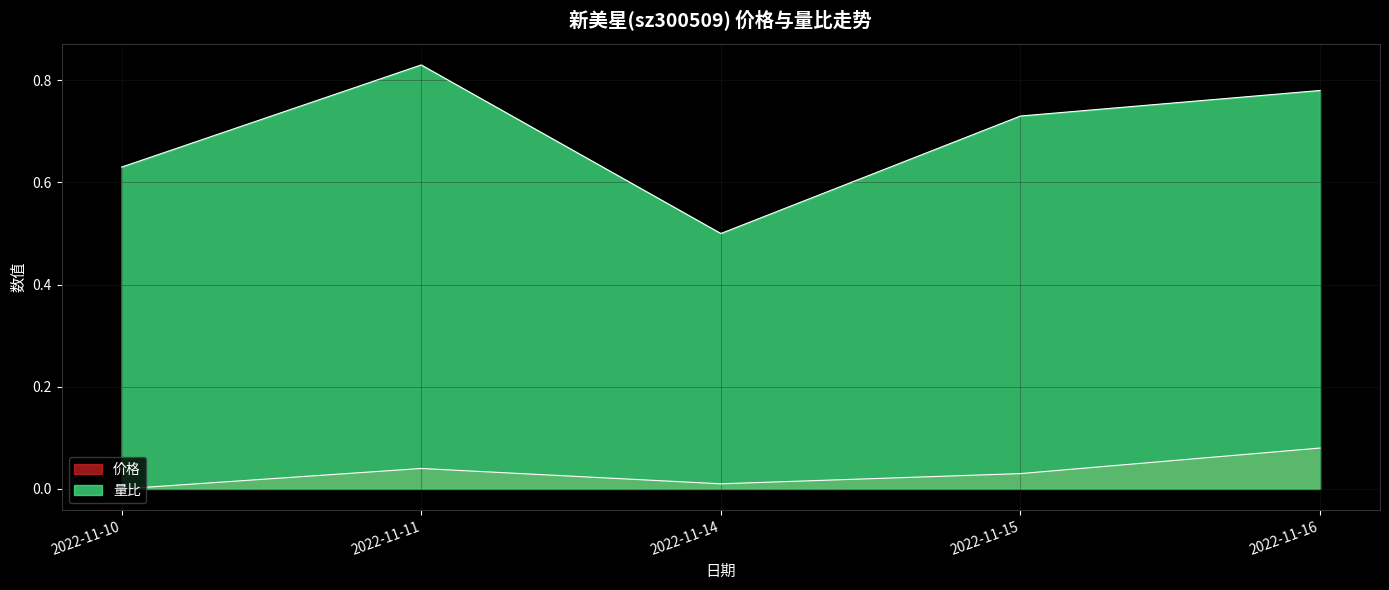

Rank the series by their average value, from lowest to highest.

价格, 量比